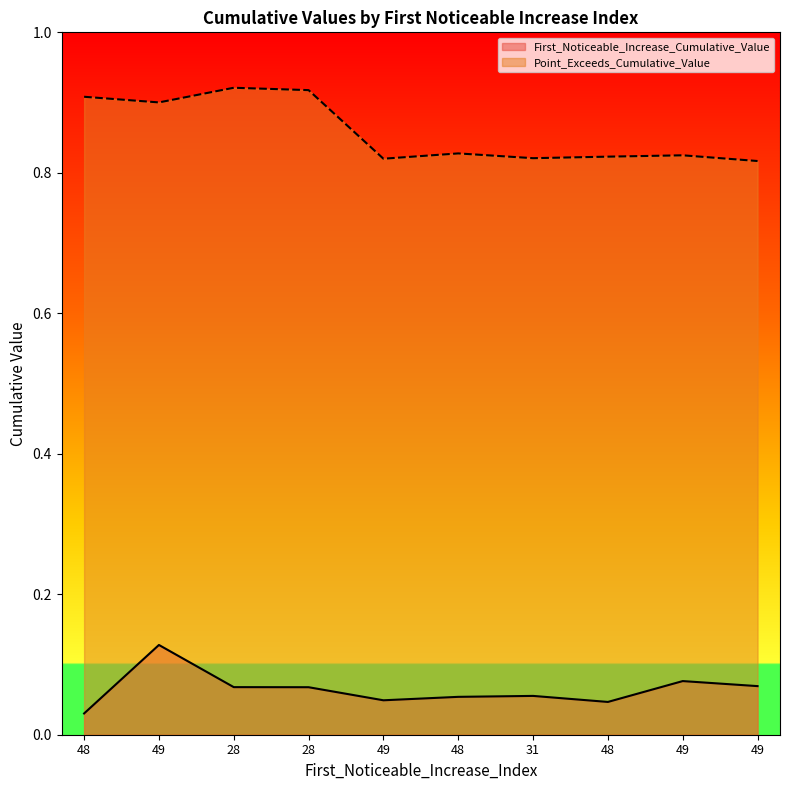

How many interior local peaks does the Point_Exceeds_Cumulative_Value series have?

3